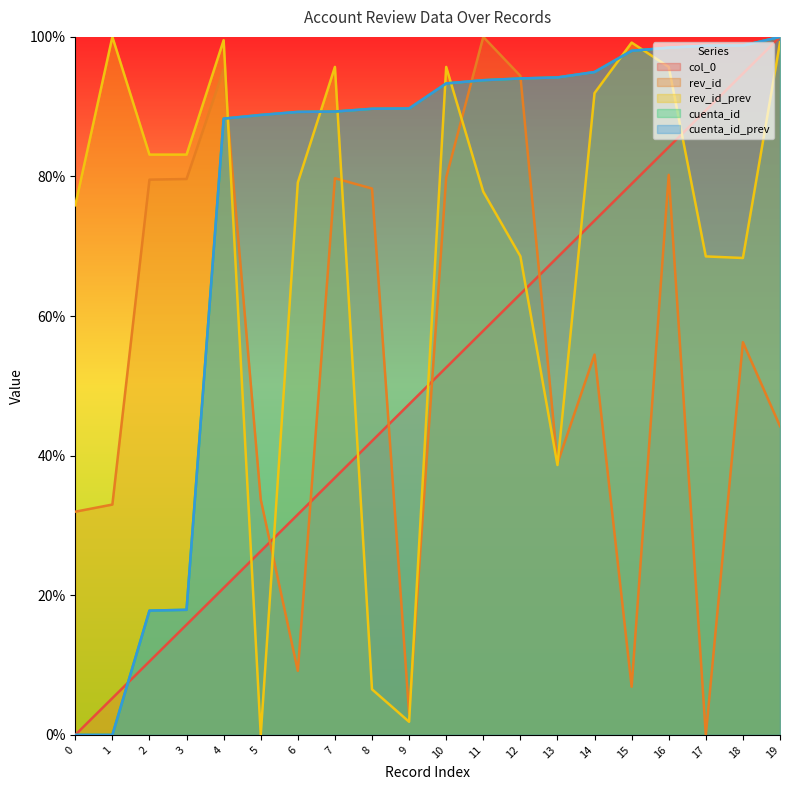

True or false: rev_id has more than 0 points higher than both neighbors.

True